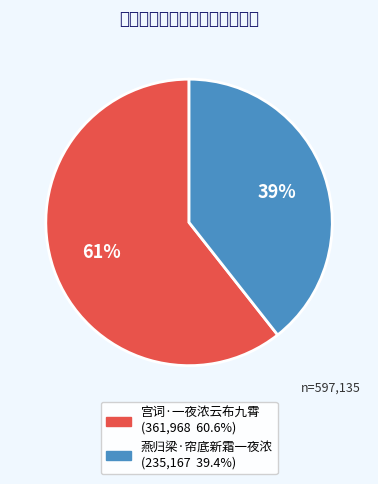

Which category has the biggest portion of the pie?

宫词·一夜浓云布九霄